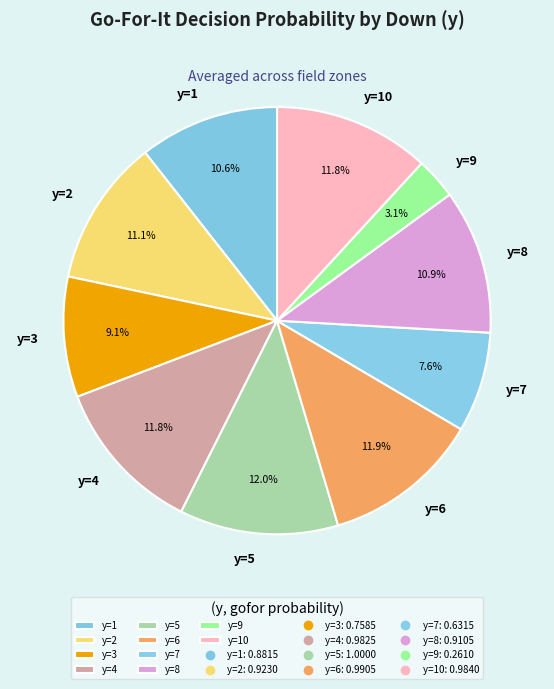

Which has a higher value, y=10 or y=8?

y=10